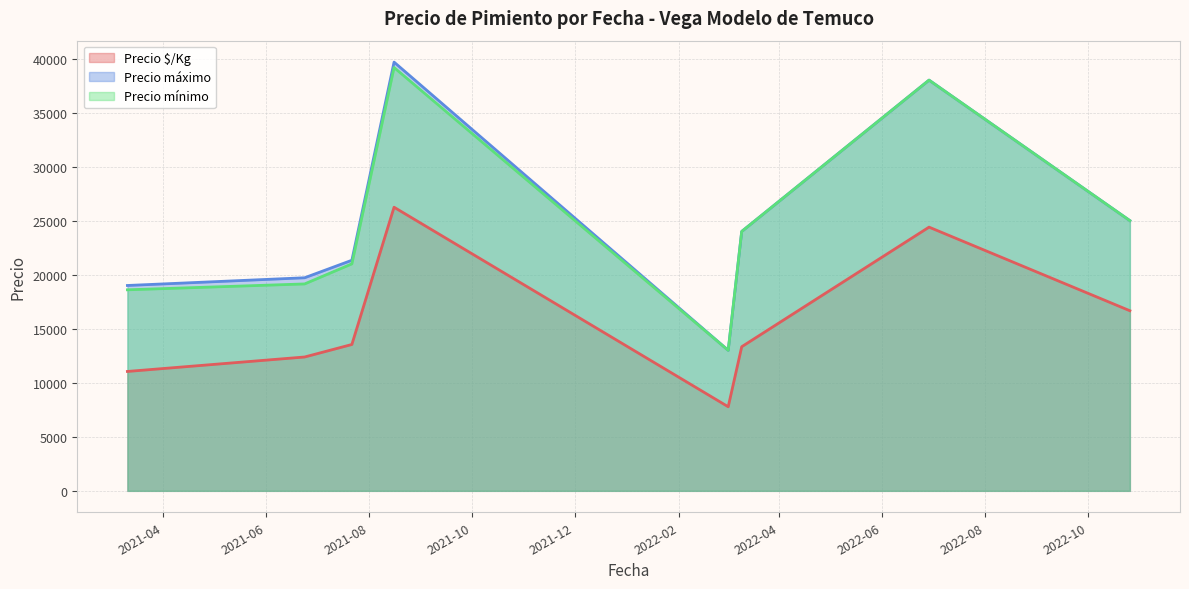

True or false: Precio mínimo and Precio $/Kg cross at least once.

False